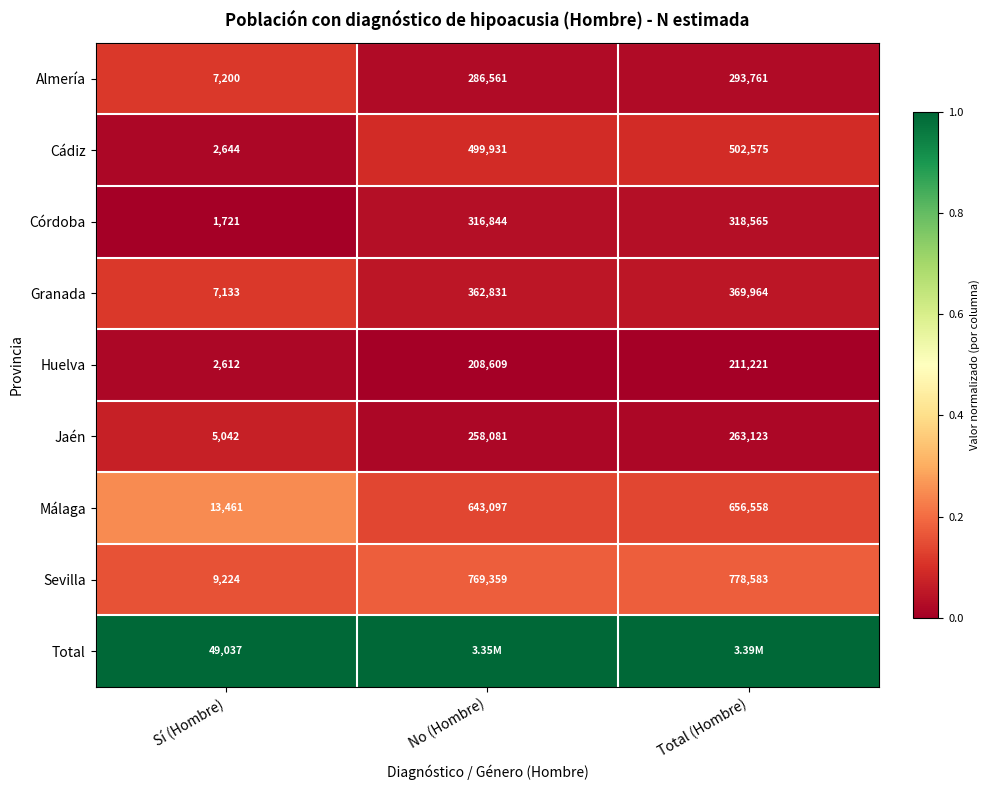

What is the difference between the highest and lowest values at Sí (Hombre)?

47316